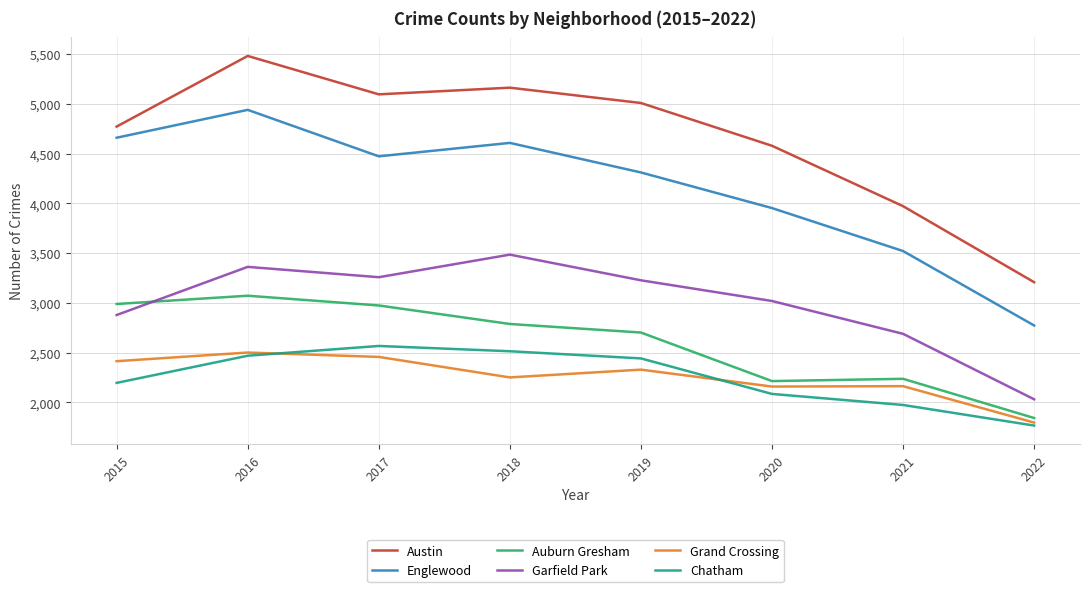

Is it true that Englewood equals 3520 at 2021?

True